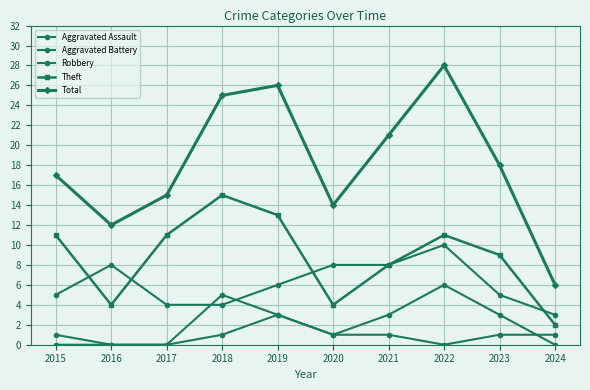

Where does the Aggravated Assault series first go above 1?

2019